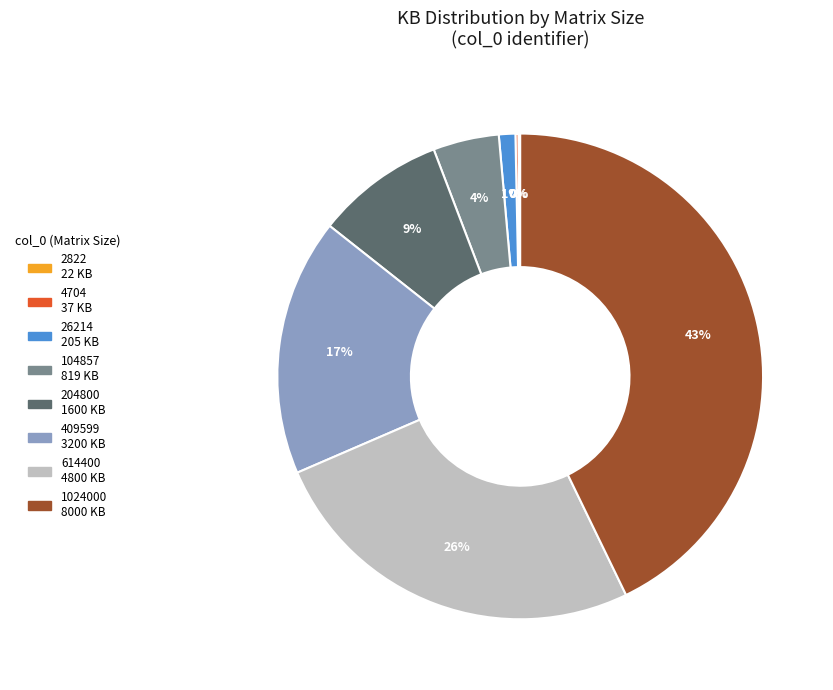

The 409599 slice represents 26% of the pie. True or false?

False